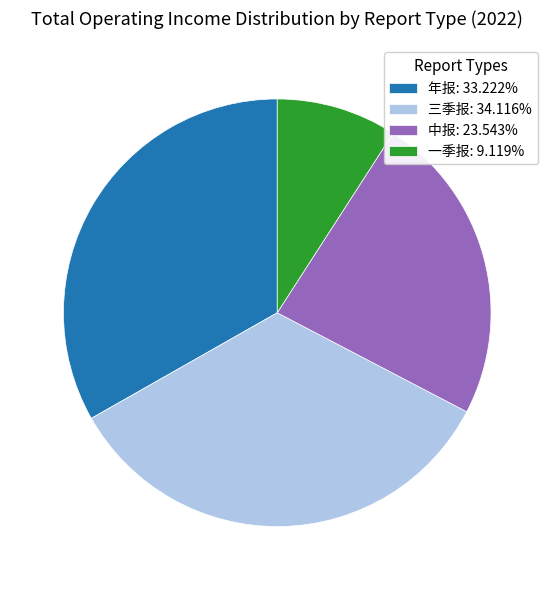

Is it true that 年报 is 41% of the pie?

False